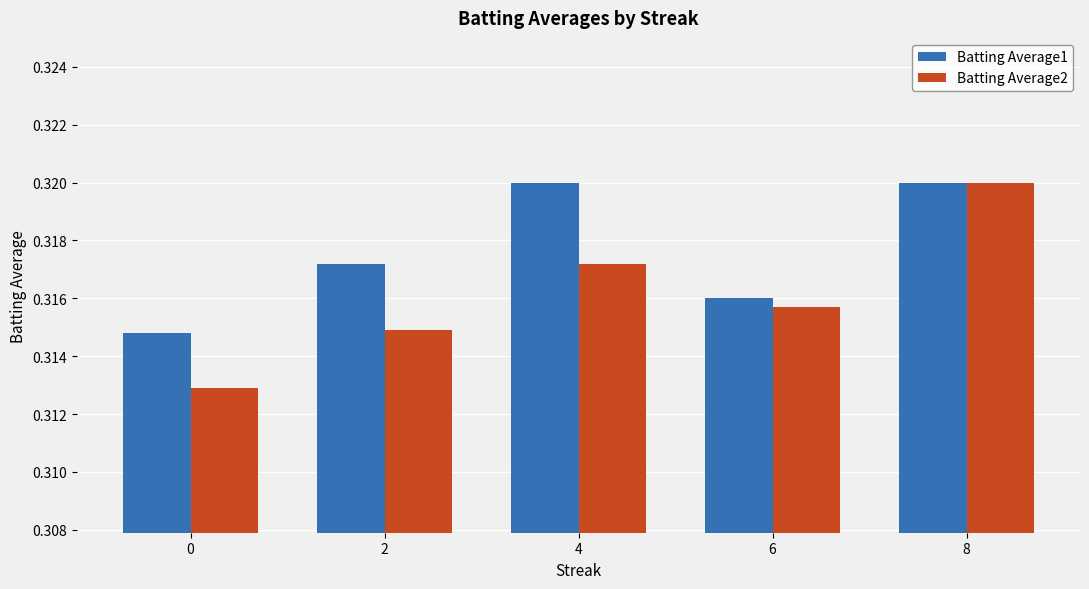

Are the bars grouped side by side (vs. stacked)?

Yes